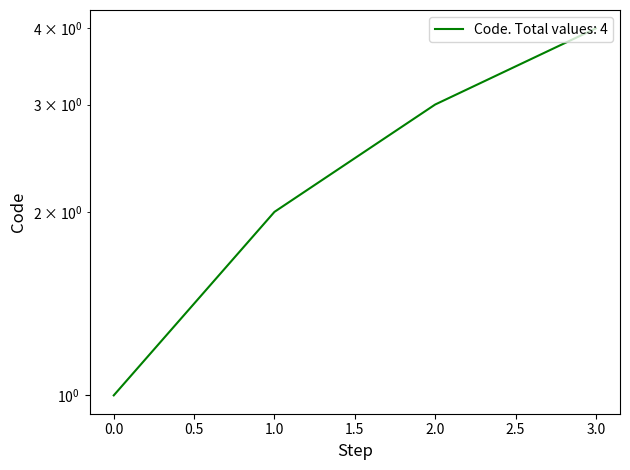

Is it true that the value at 2.0 is 5?

False